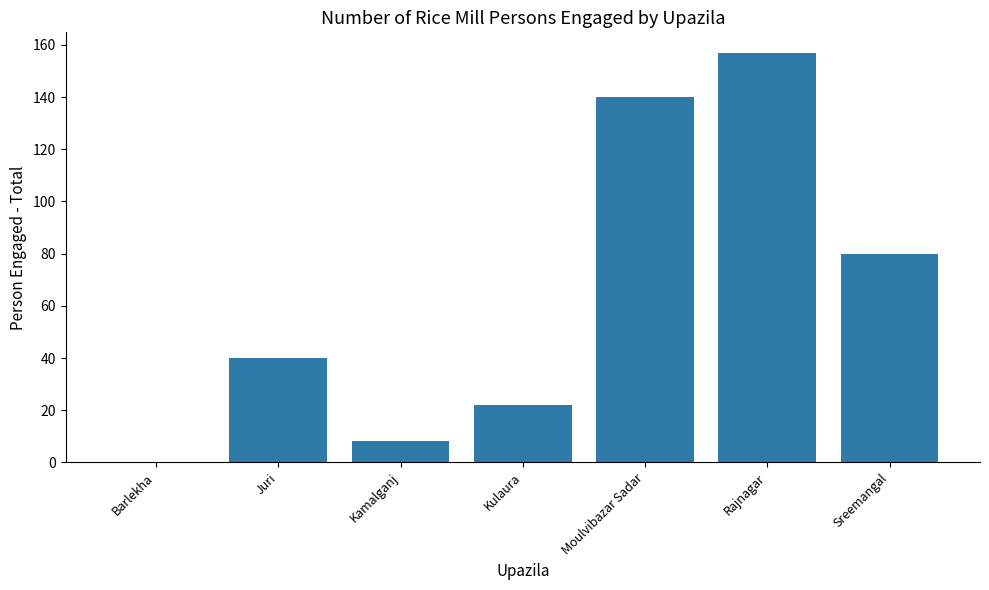

What is the change in value from Rajnagar to Sreemangal?

-77